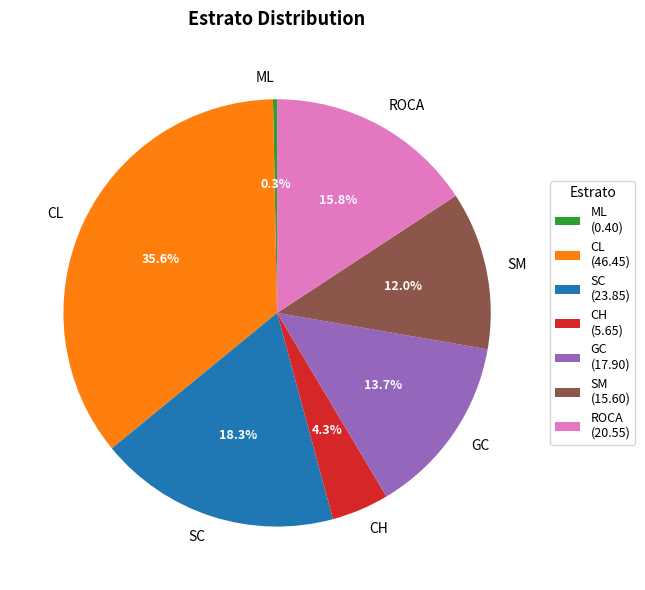

Combined, do GC and CH account for over 50%?

No